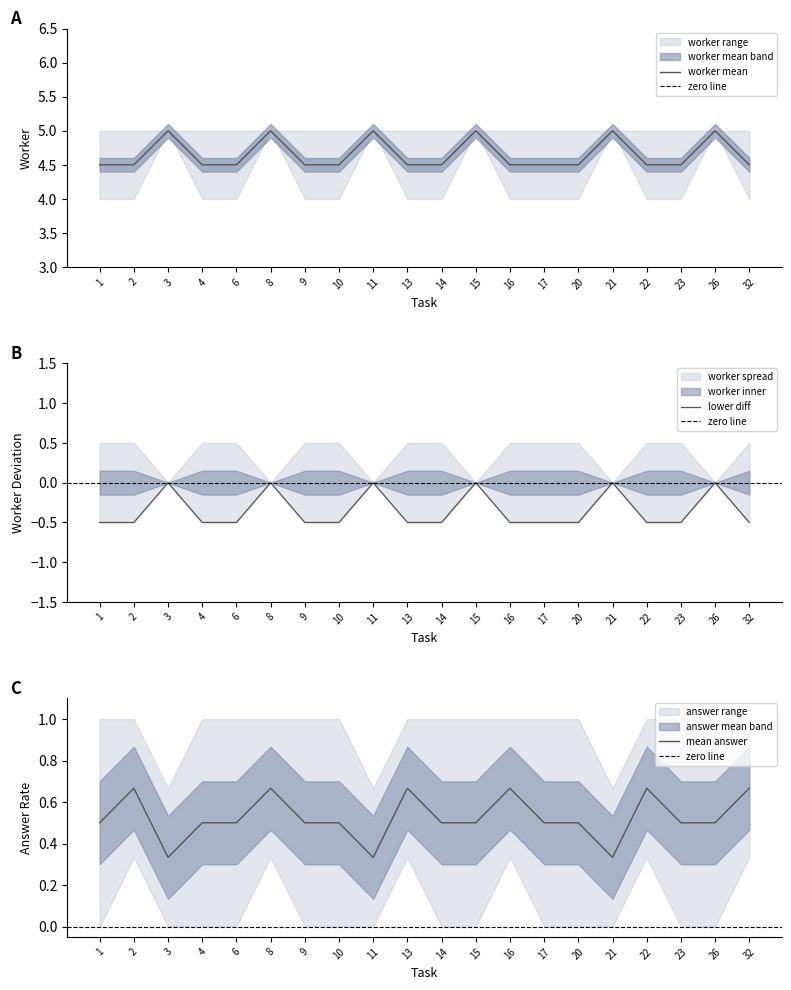

How many distinct data groups are displayed?

3